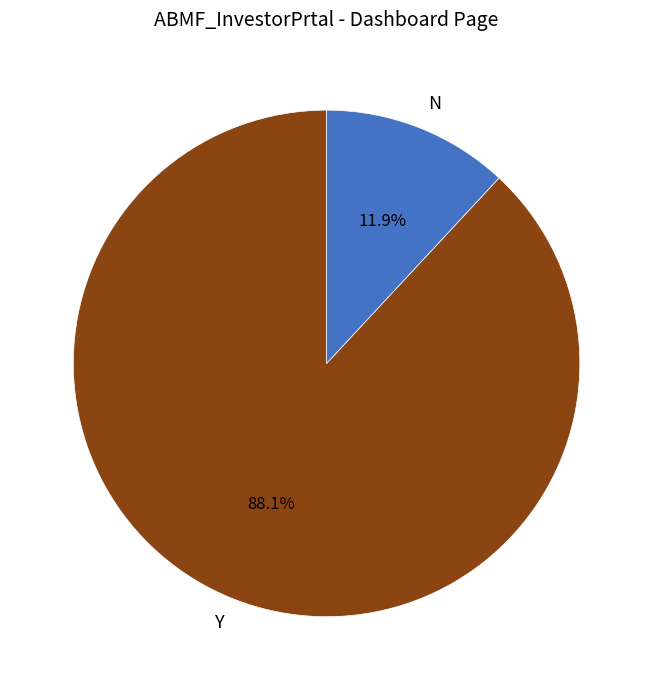

What percentage is NOT represented by Y?

11.9%